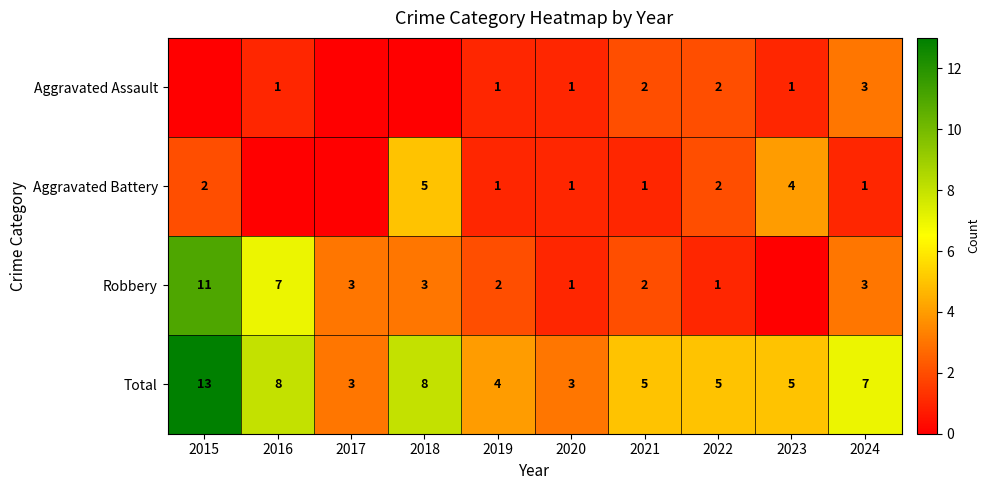

What is the total value across all series at 2021?

10